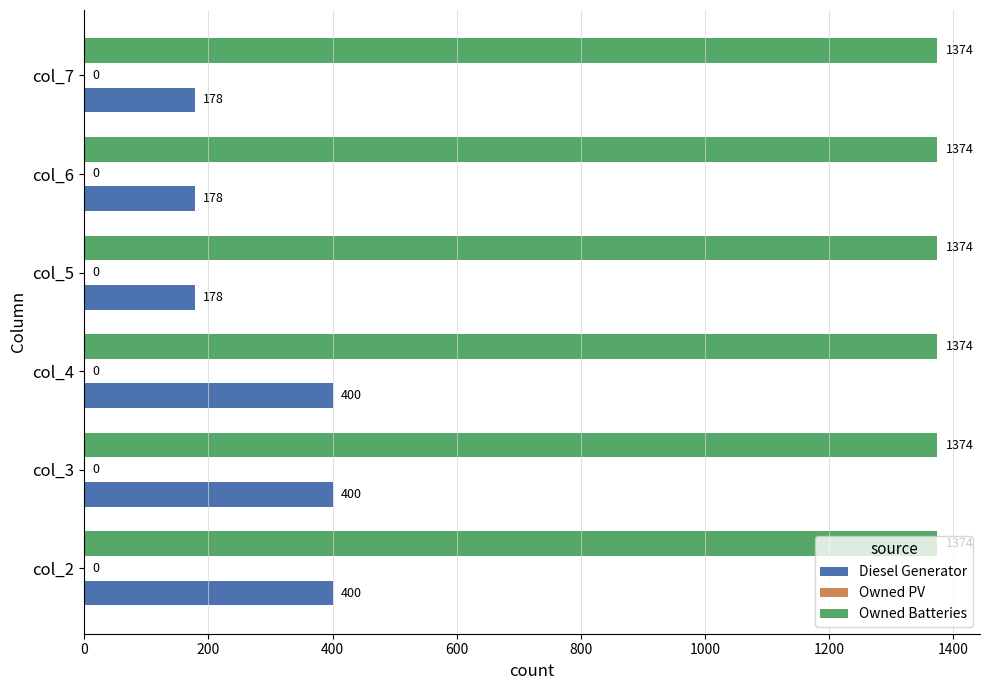

The value of Diesel Generator at col_2 is 400. True or false?

True